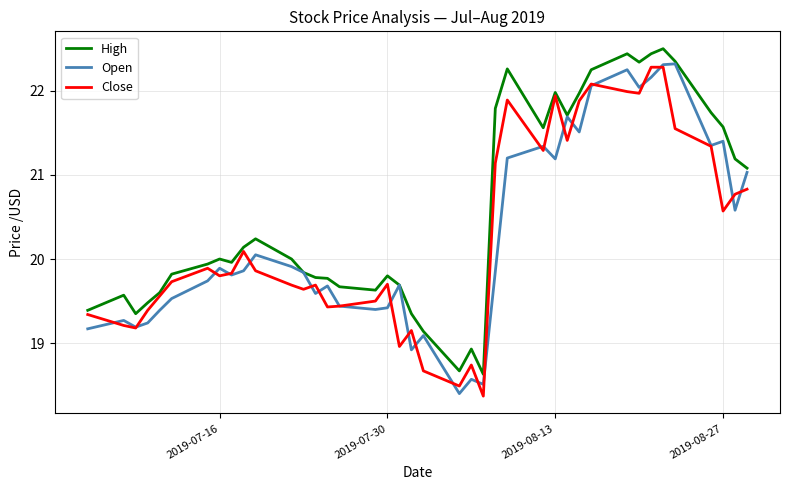

What is the greatest value displayed?

22.5